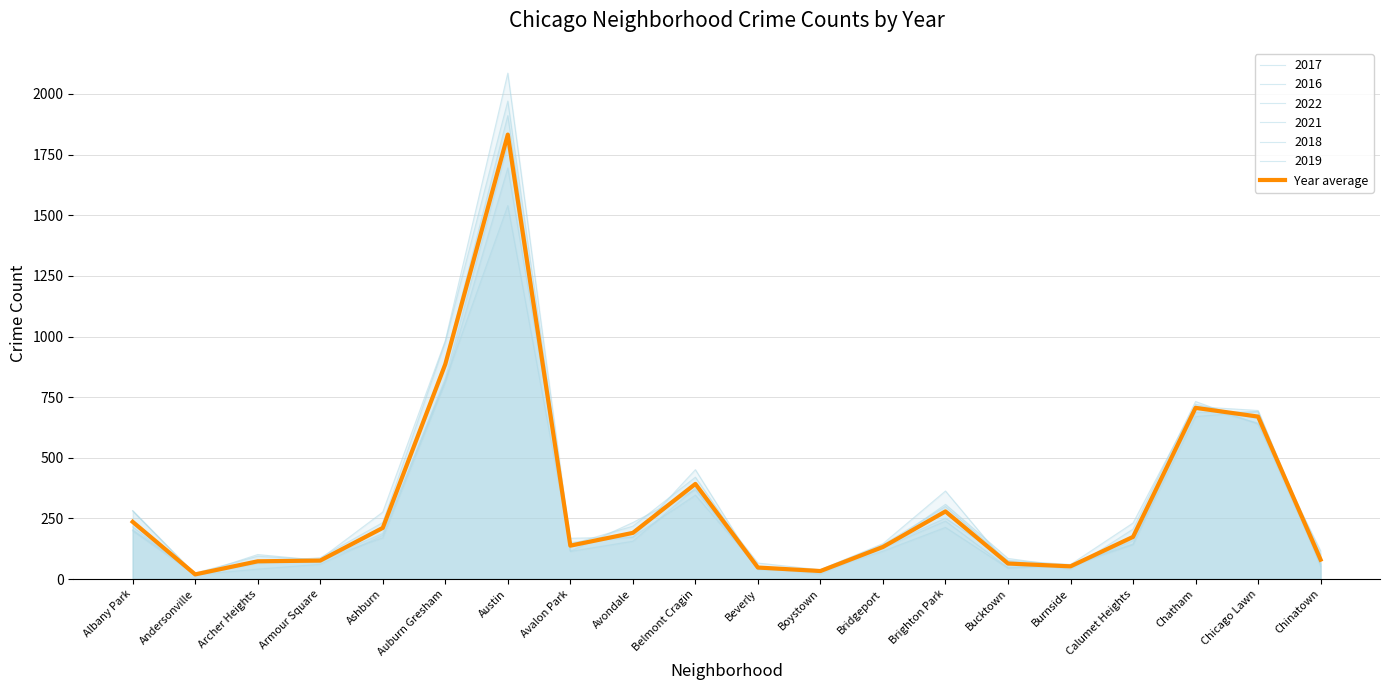

Which category has the lowest value across all series?

Andersonville